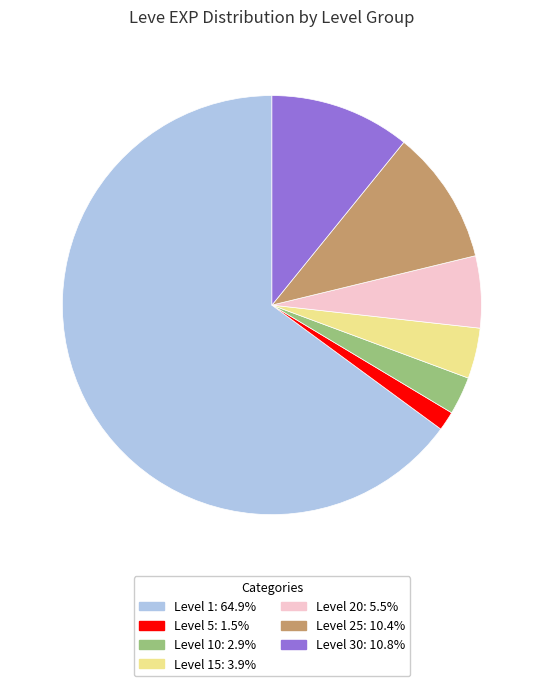

Combined, do Level 15: 3.9% and Level 25: 10.4% account for over 50%?

No